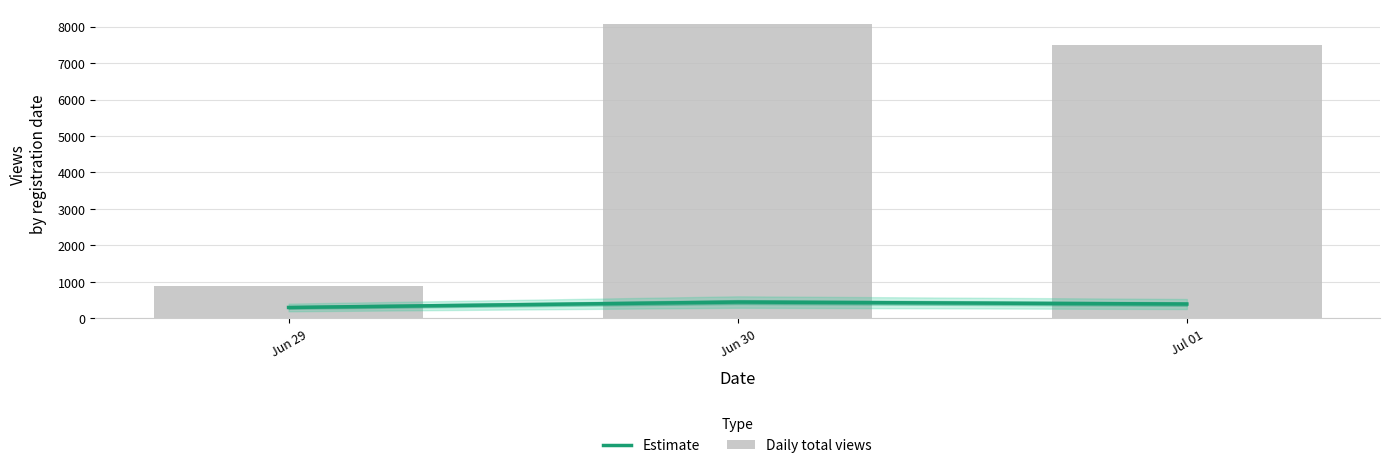

What position from the left is Jul 01?

3